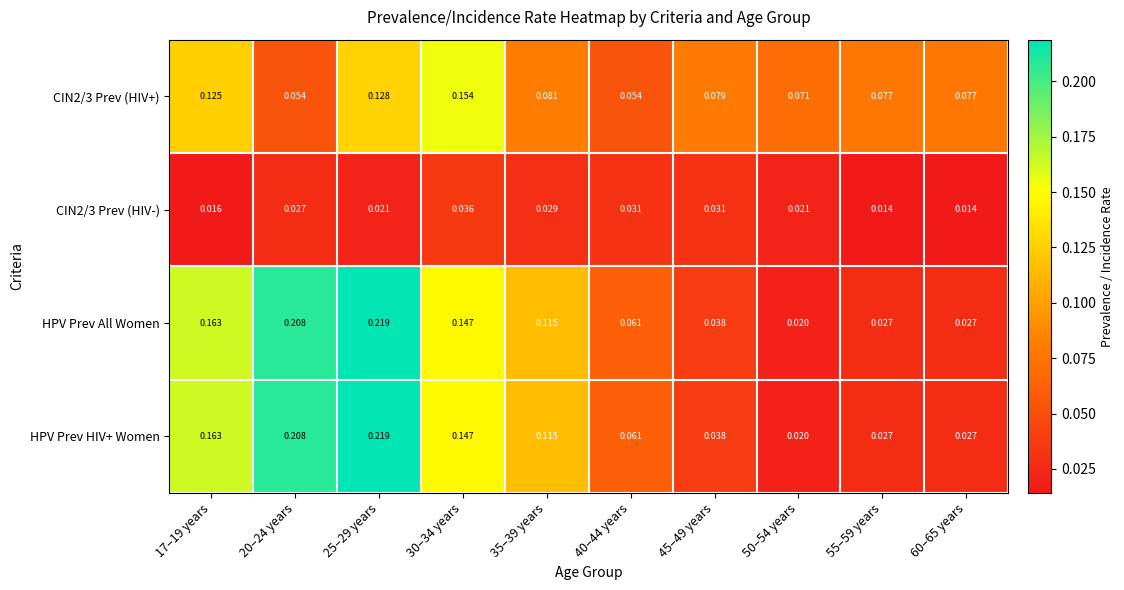

Is the value of HPV Prev All Women at 50–54 years greater than the value of CIN2/3 Prev (HIV-) at 35–39 years?

No